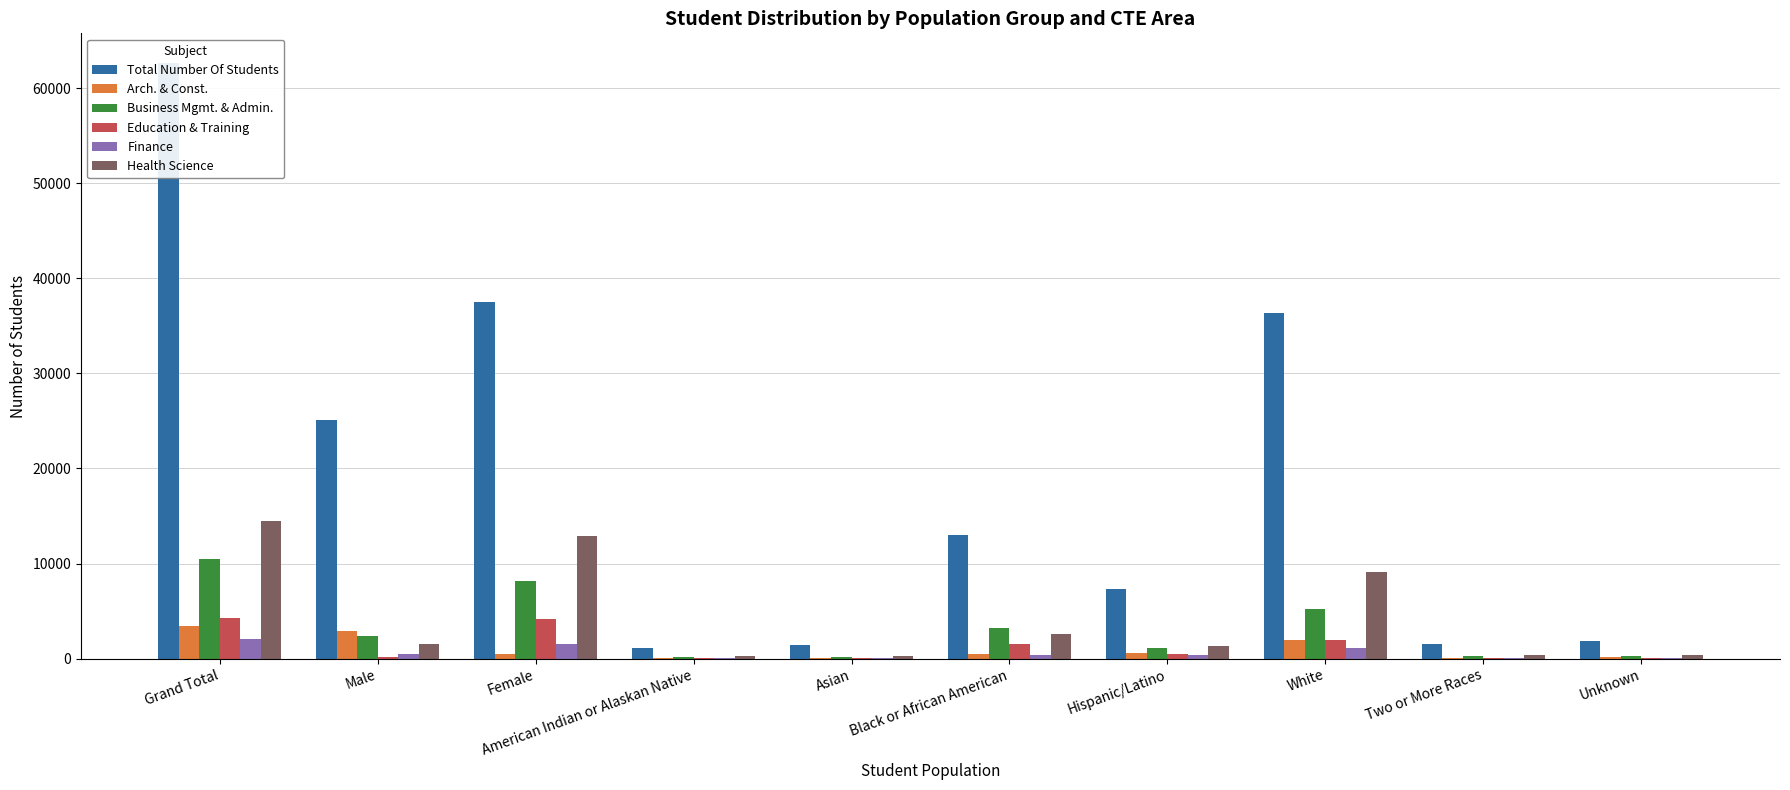

What is the spread (max minus min) of values at Two or More Races?

1467